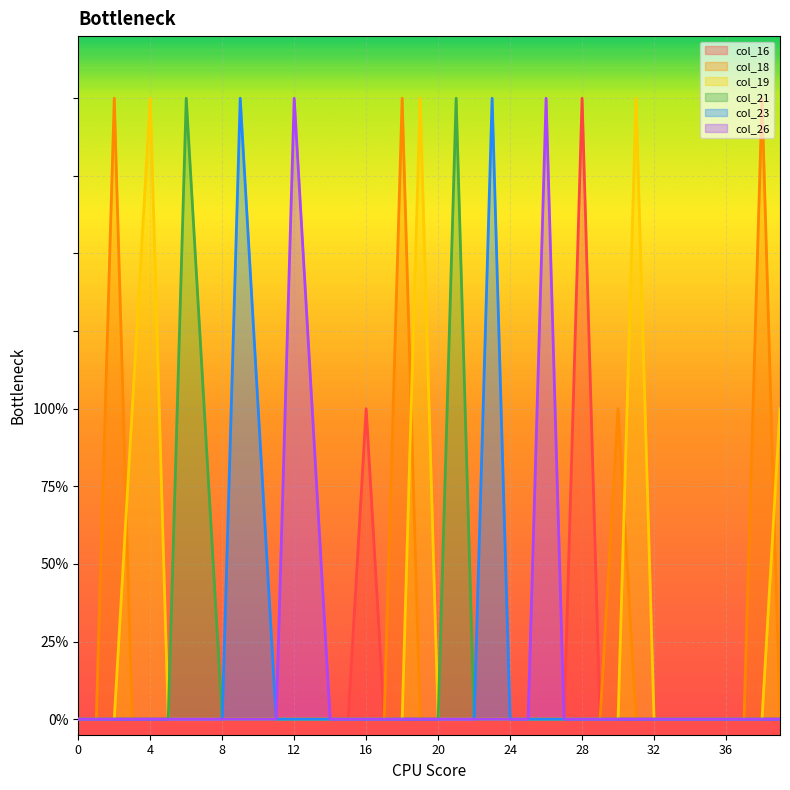

What is the total value across all series at 10?

1